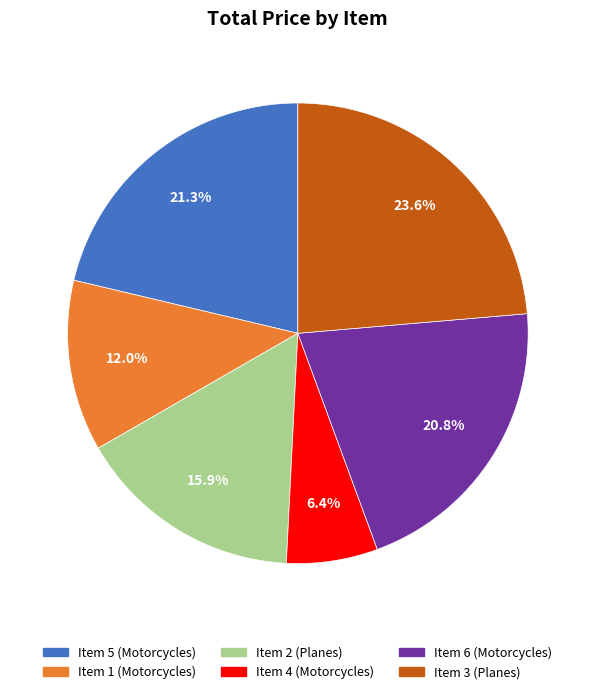

True or false: Item 5 (Motorcycles) accounts for 21% of the total.

True